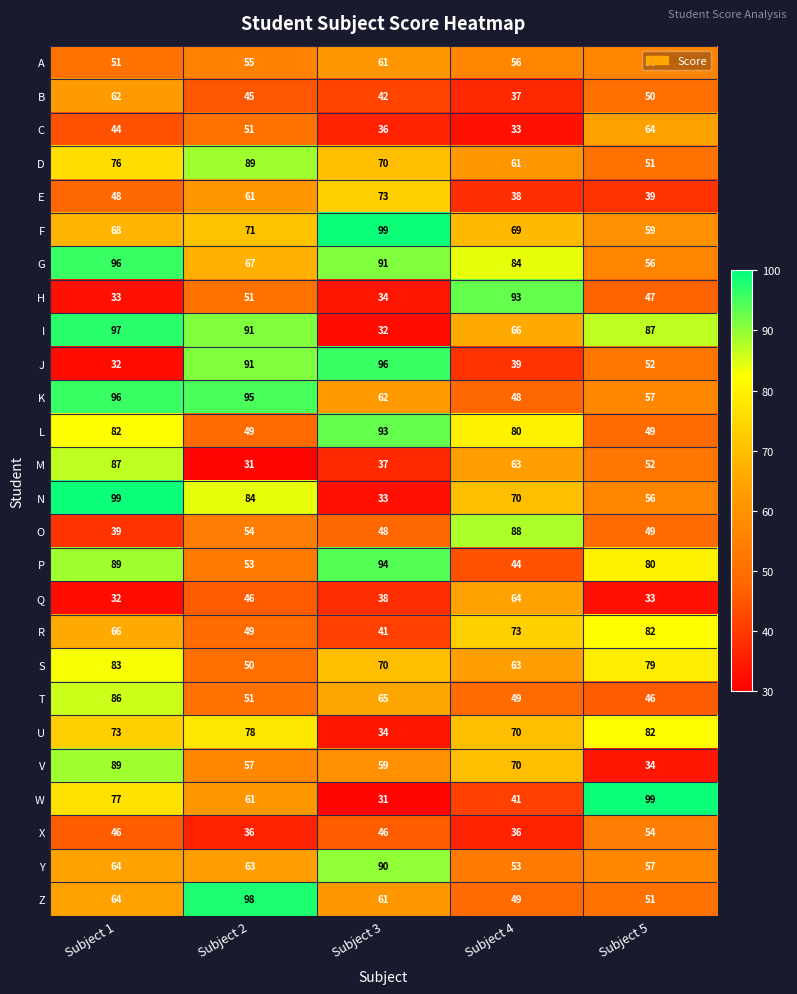

What is the maximum value shown in the chart?

99